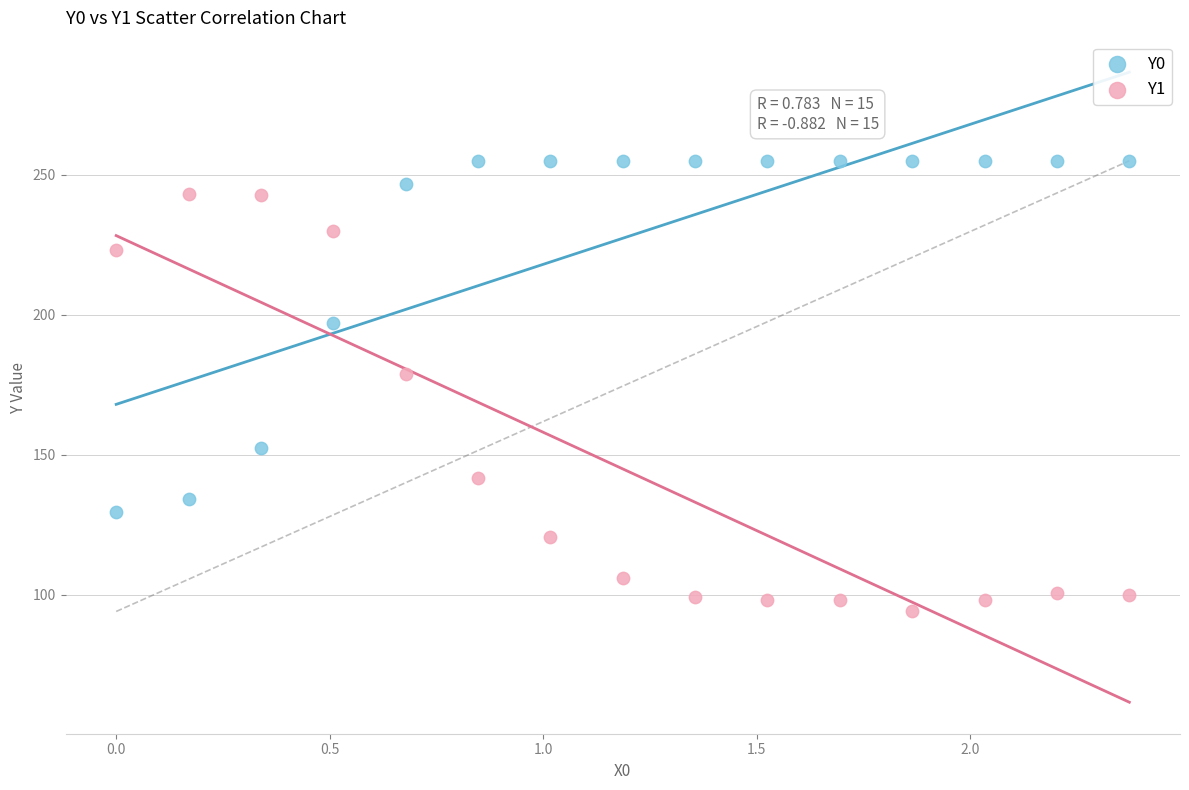

In the Y0 series, what Y value is closest to 192?

197.1